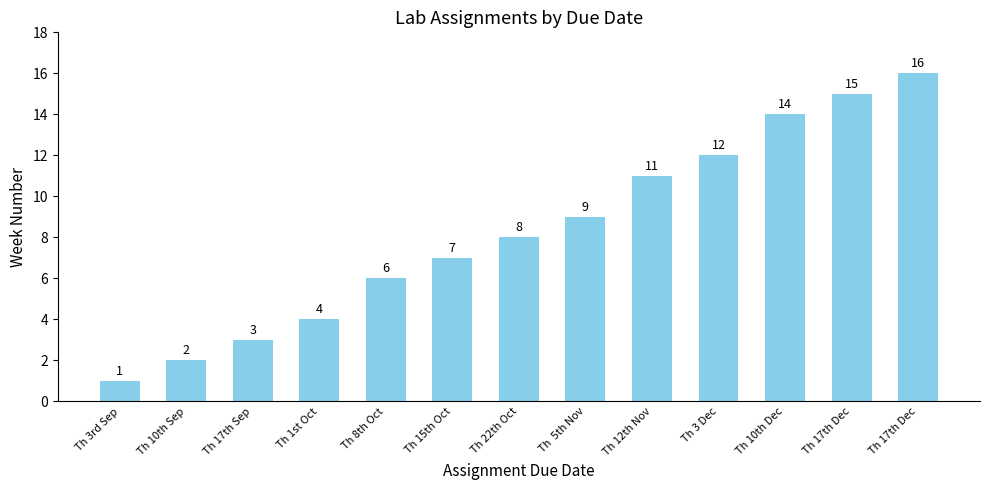

List the labels in order of value, smallest first.

Th 3rd Sep, Th 10th Sep, Th 17th Sep, Th 1st Oct, Th 8th Oct, Th 15th Oct, Th 22th Oct, Th  5th Nov, Th 12th Nov, Th 3 Dec, Th 10th Dec, Th 17th Dec, Th 17th Dec